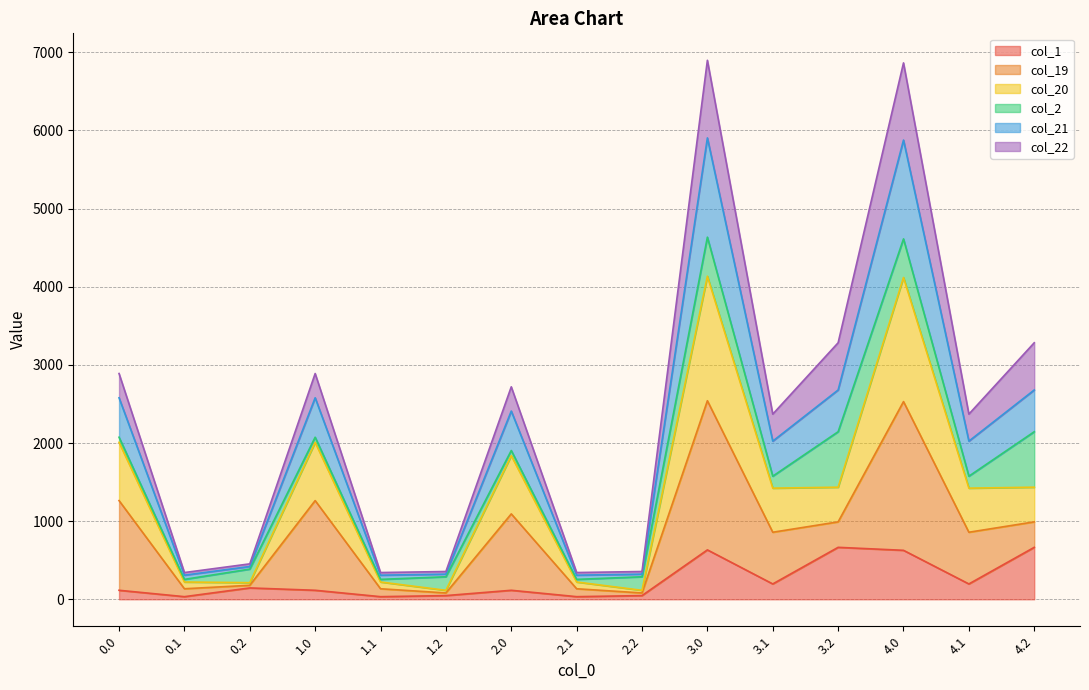

What position from the right is 3.1?

5